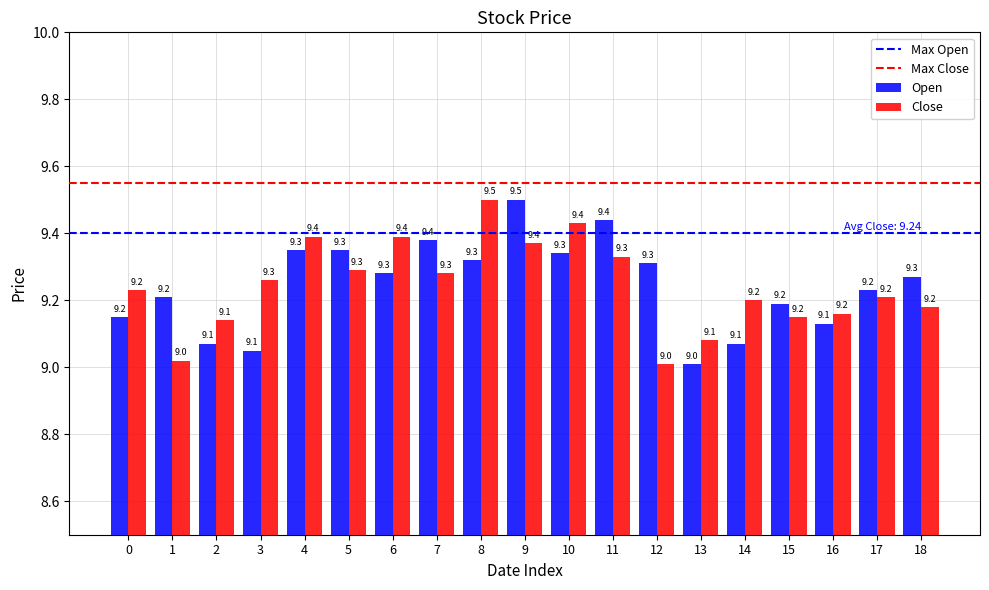

True or false: Close has a value of 15.4 at 9.

False